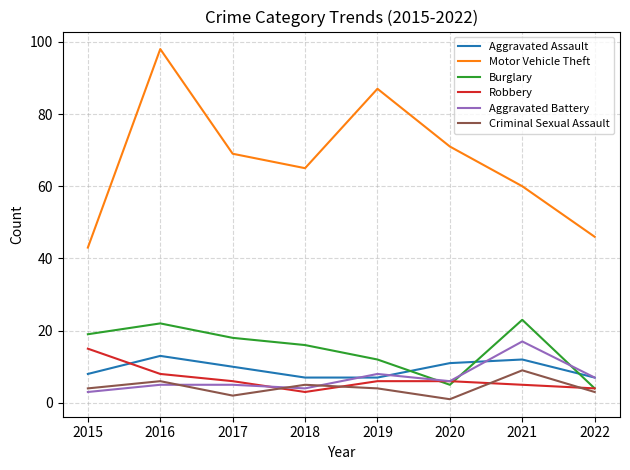

What is the sum of the Aggravated Assault values at 2020 and 2015?

19